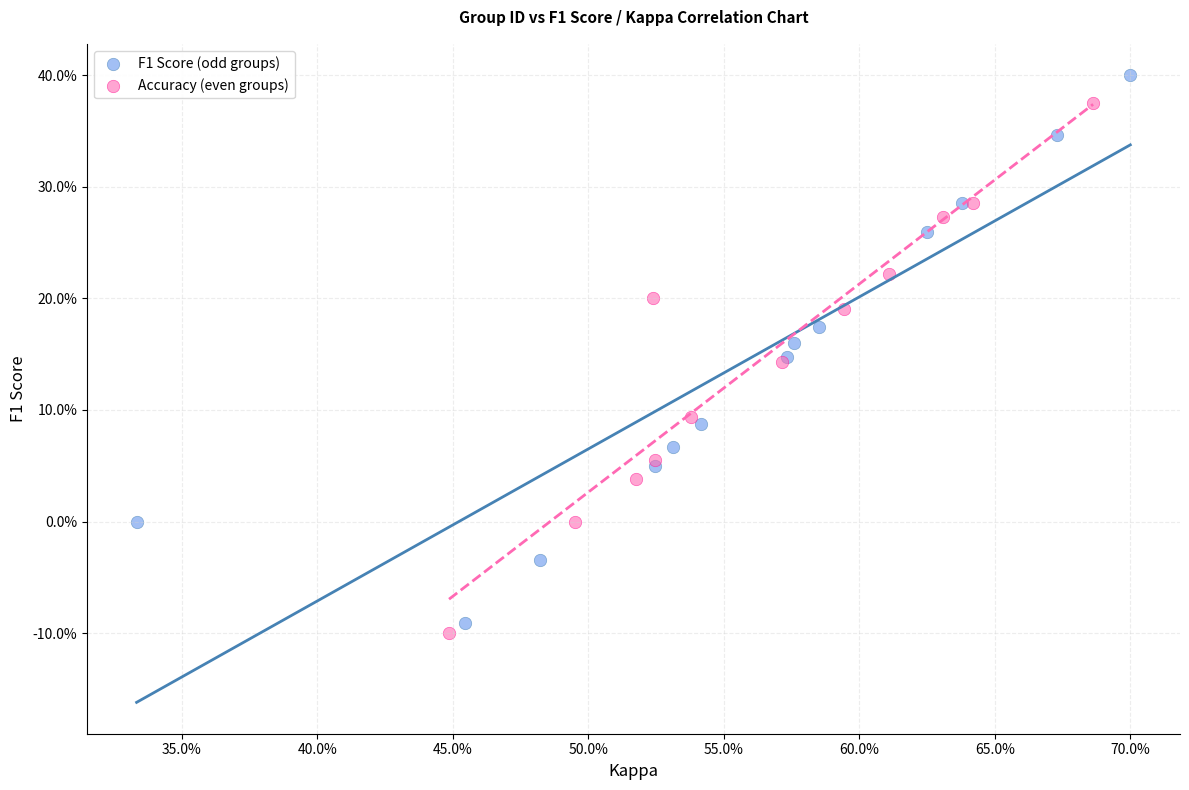

Which series reaches the maximum Y coordinate?

F1 Score (odd groups)